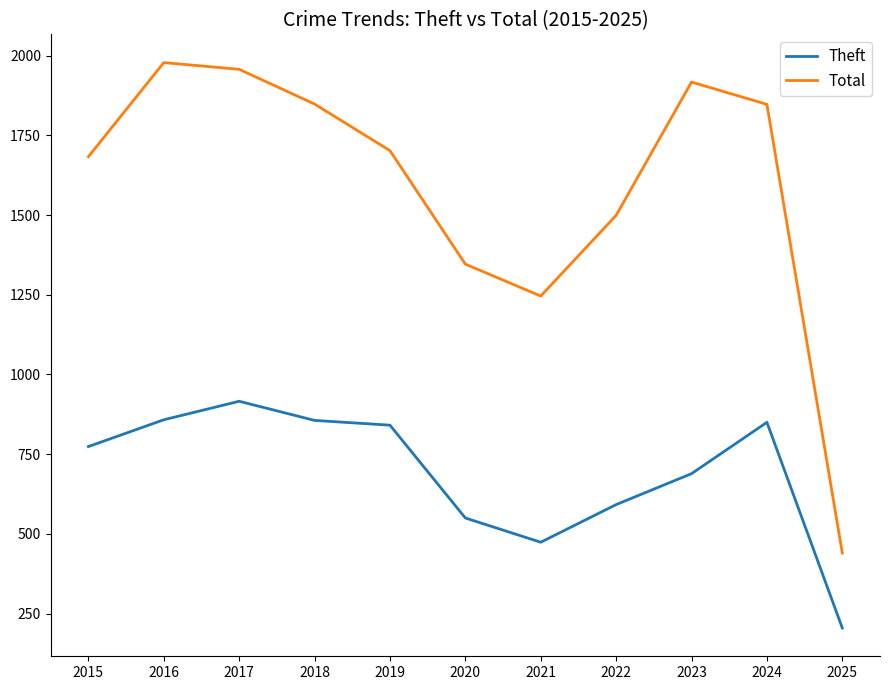

What is the spread (max minus min) of values at 2023?

1228